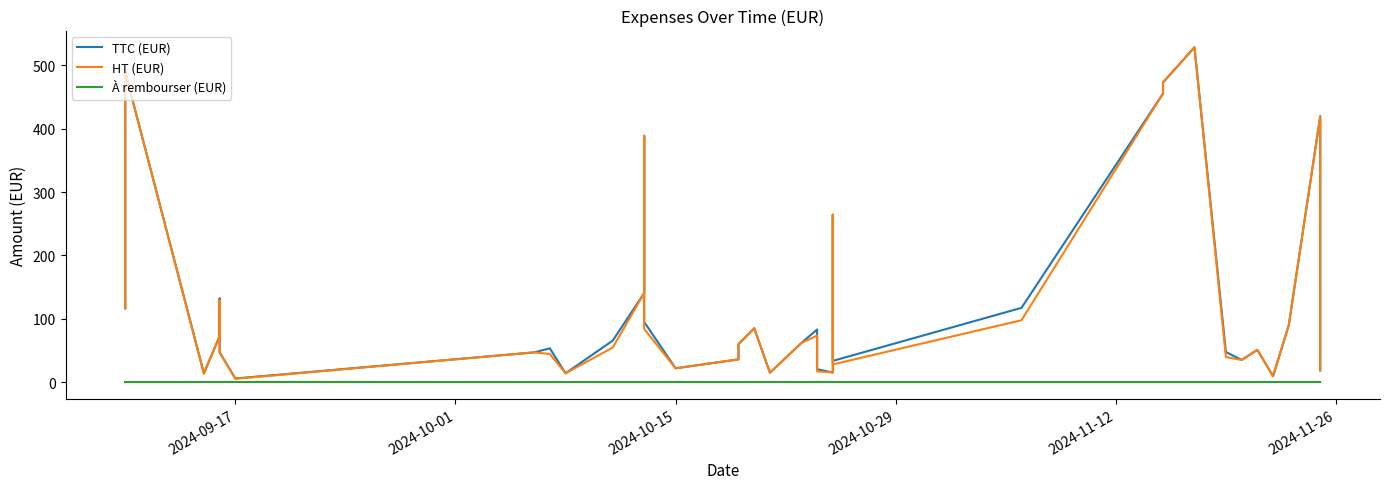

What is the sum of all HT (EUR) values?

4881.9